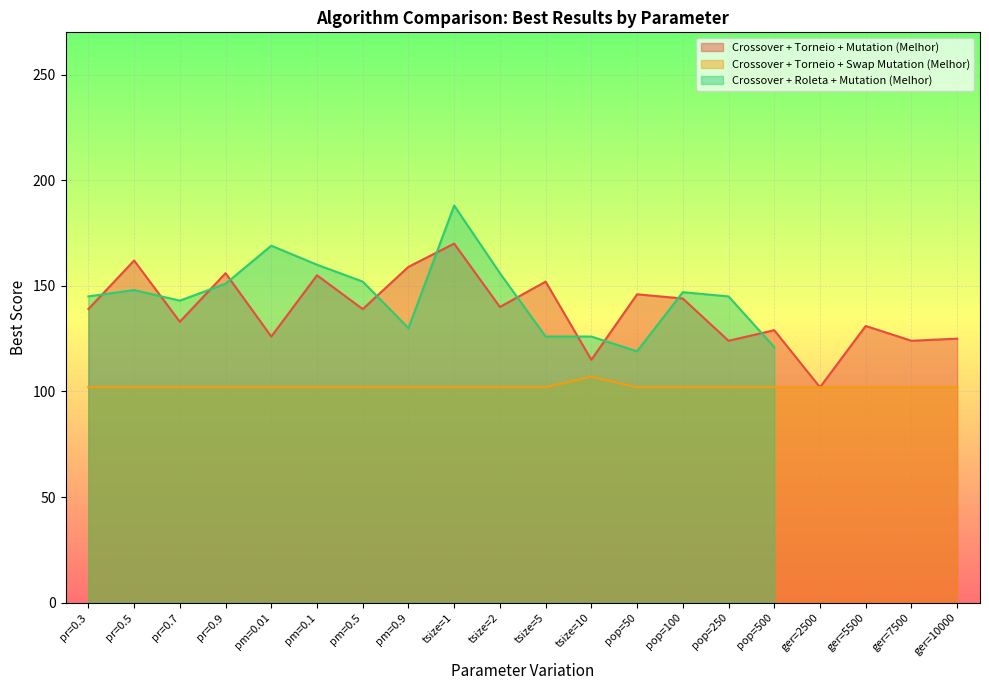

At which category is the sum across all series the highest?

tsize=1